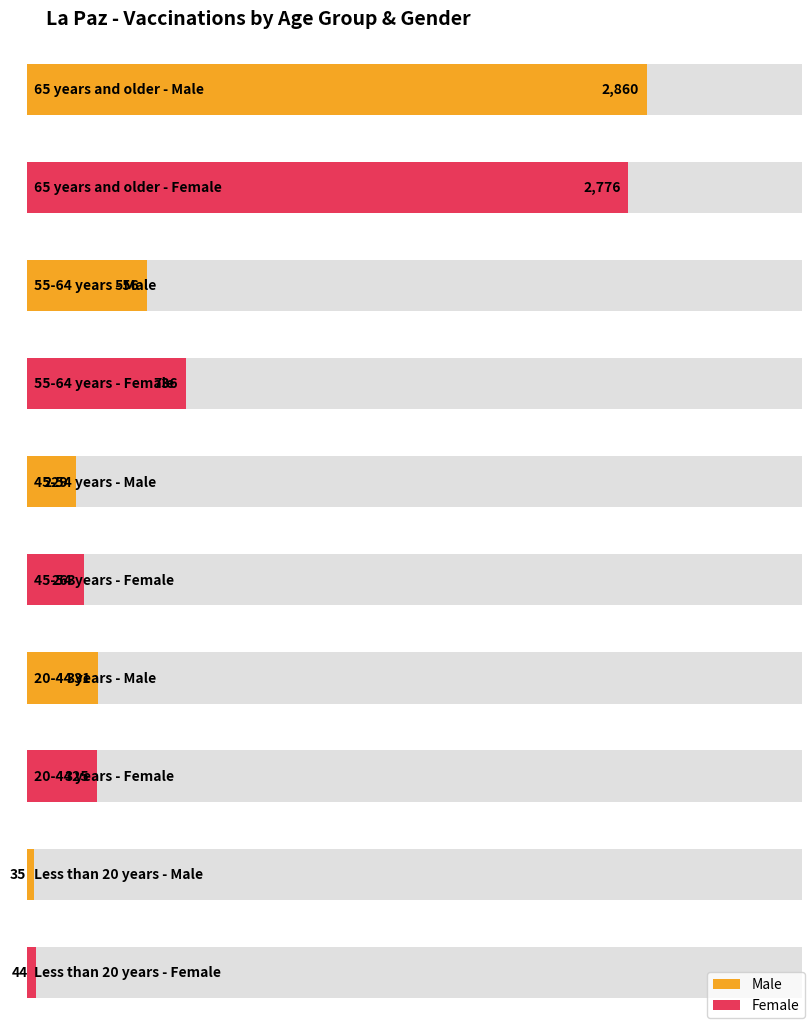

Reading right to left, extract all data points from this chart.

Male: Less than 20 years=35	20-44 years=331	45-54 years=229	55-64 years=556	65 years and older=2860
Female: Less than 20 years=44	20-44 years=325	45-54 years=263	55-64 years=736	65 years and older=2776